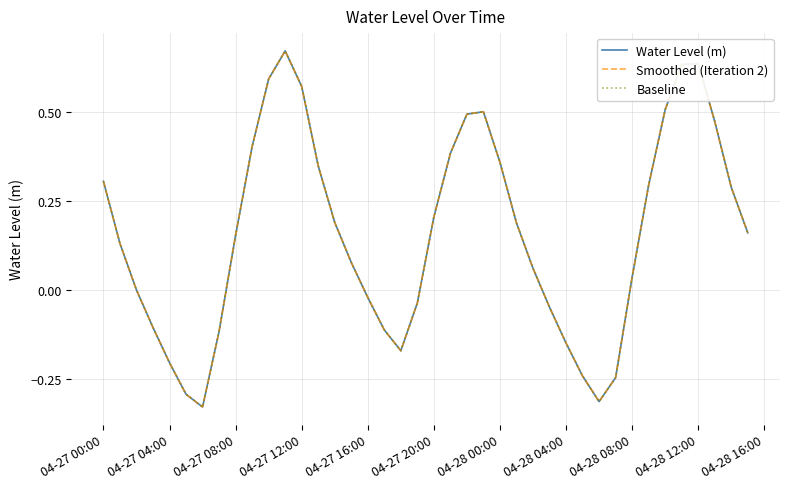

Is this an area chart (filled region under the line)?

No